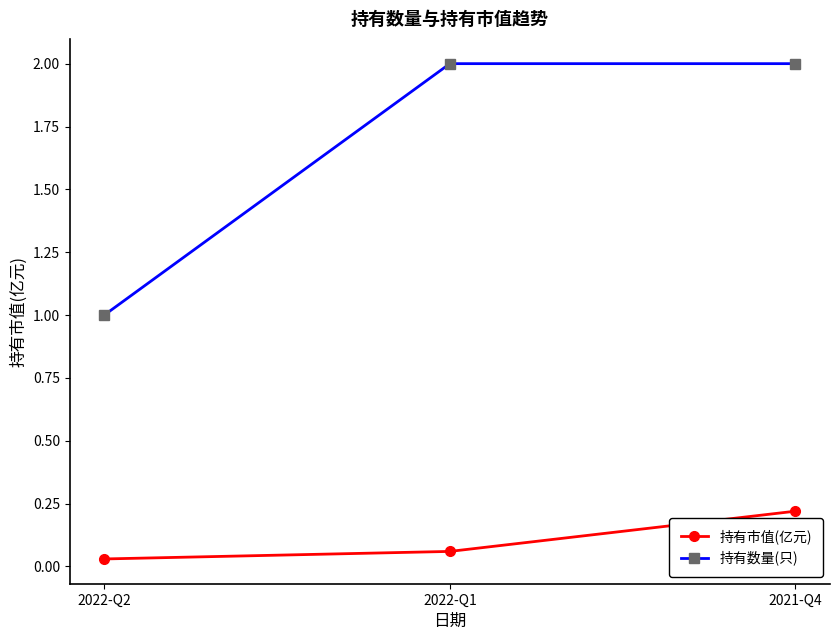

True or false: 持有数量(只) has a value of 2.0 at 2021-Q4.

True